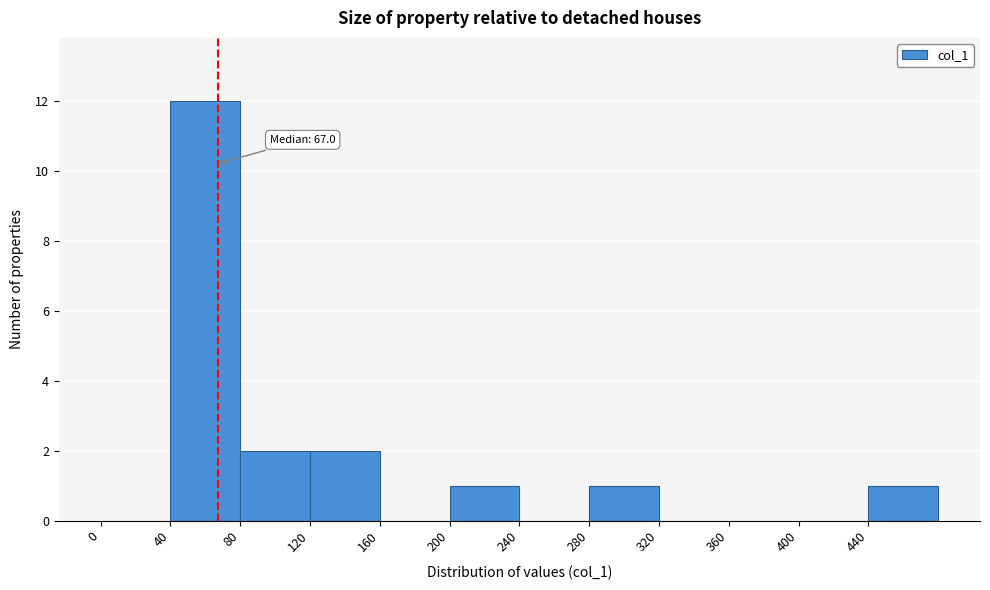

Over which range of the x-axis is the bar tallest?

40 to 80